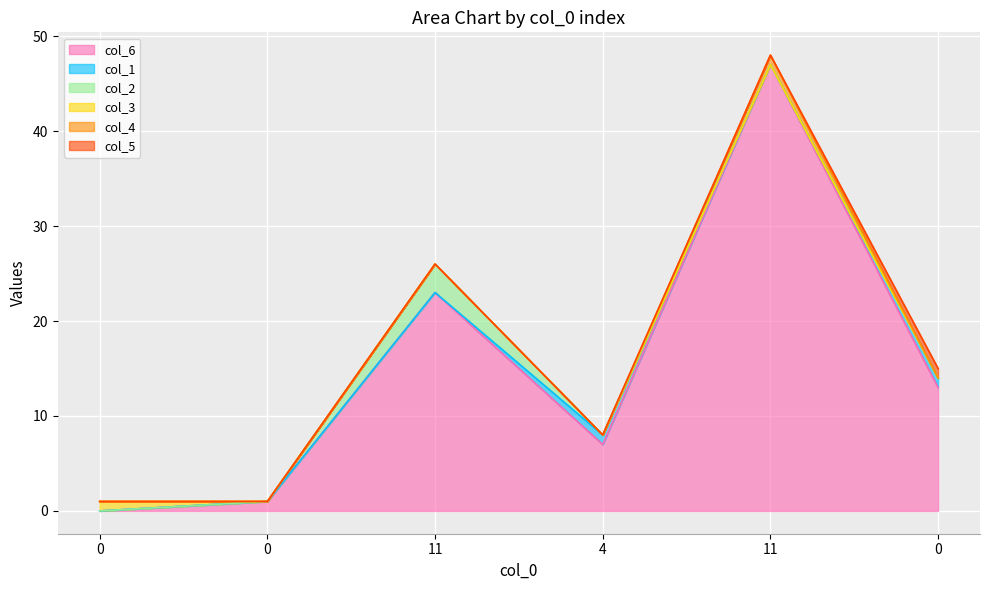

True or false: col_2 and col_6 intersect in this chart.

False